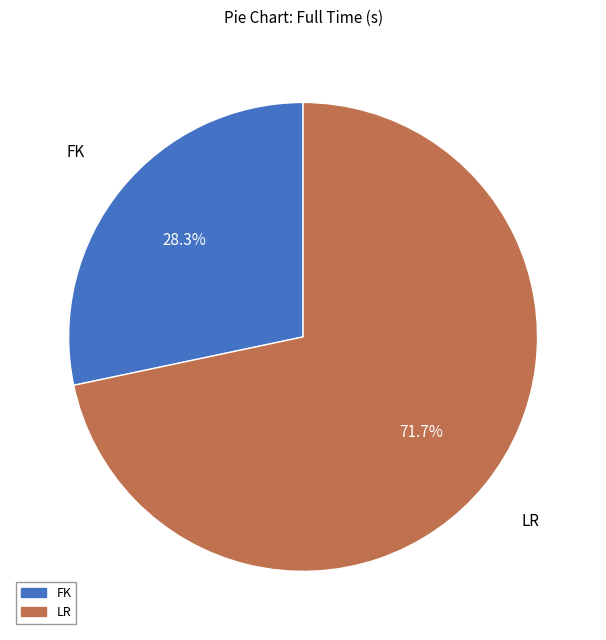

Rank the categories by value from lowest to highest.

FK, LR